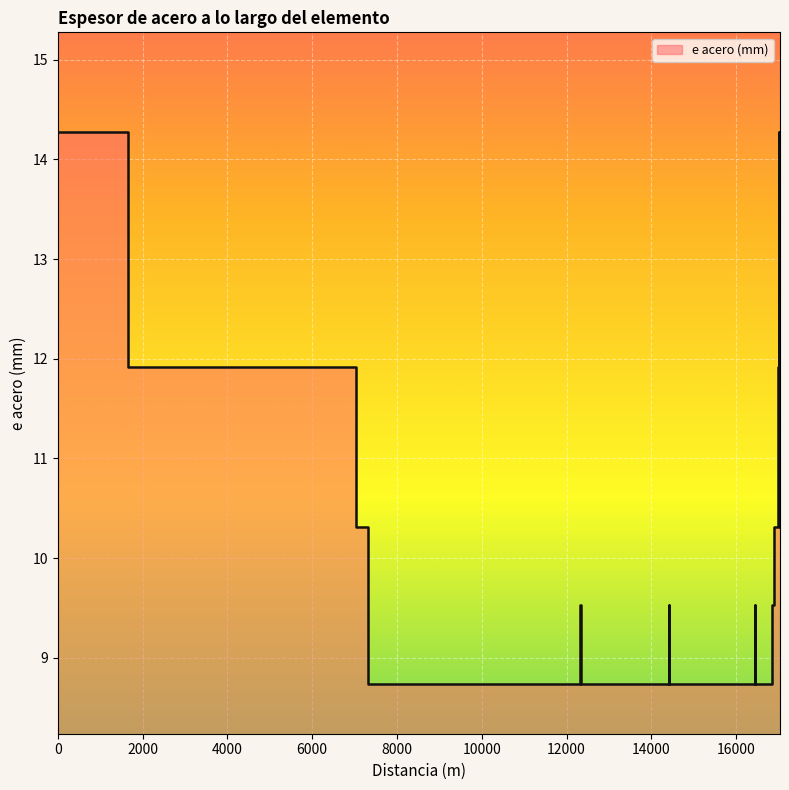

The chart shows a value of 14.3 at 13. True or false?

True